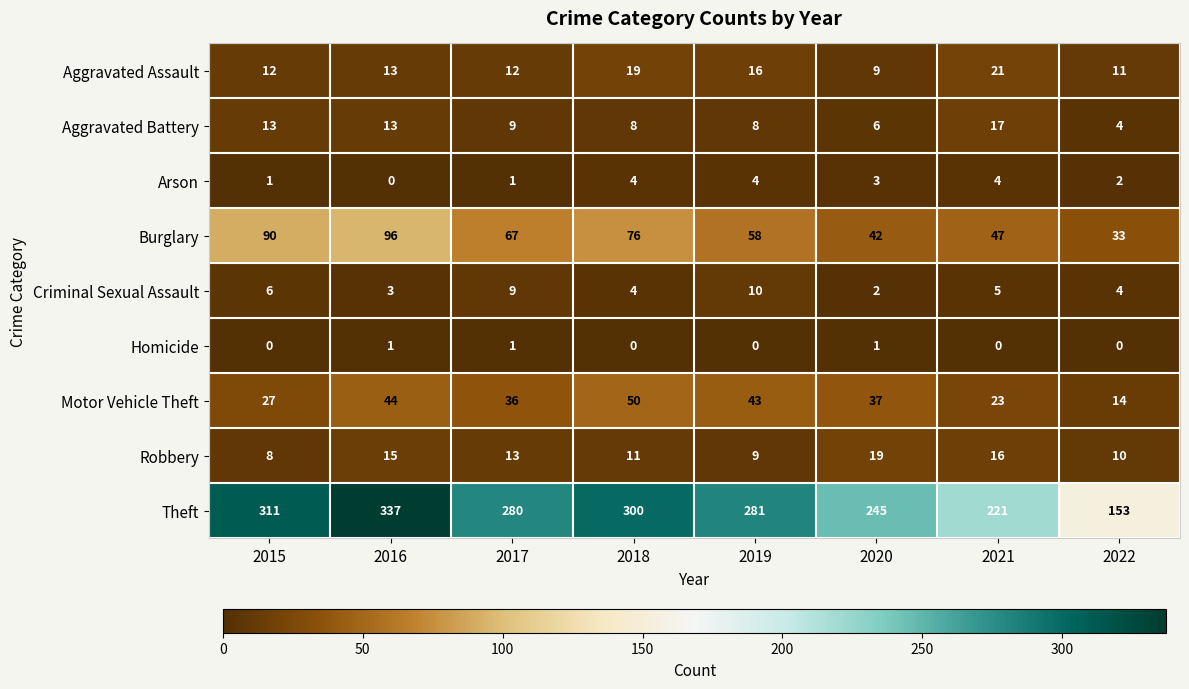

What is the sum of the Burglary values at 2016 and 2020?

138